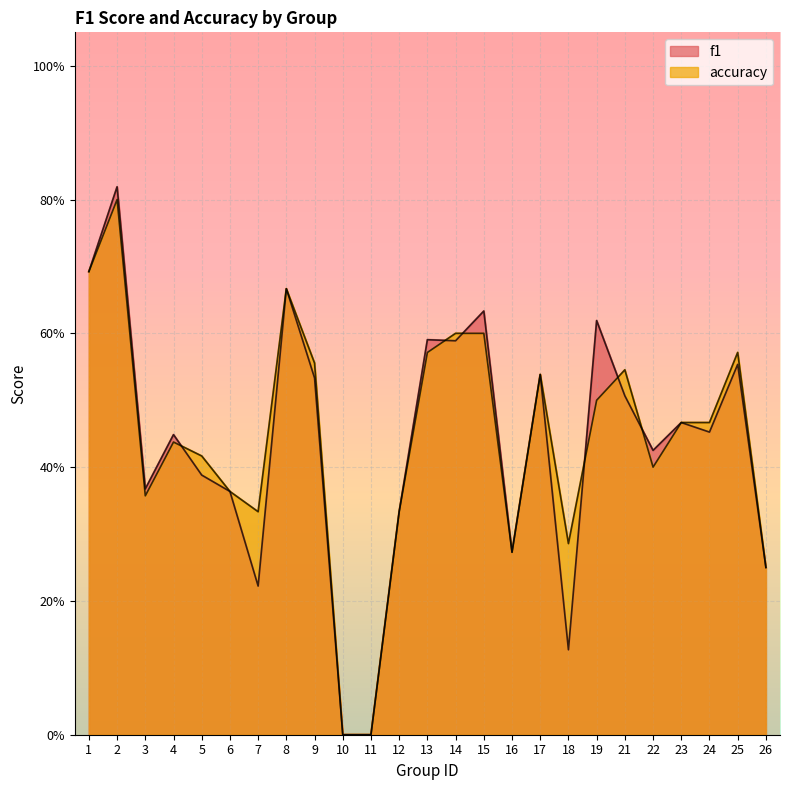

At how many categories does at least one series exceed 0?

23